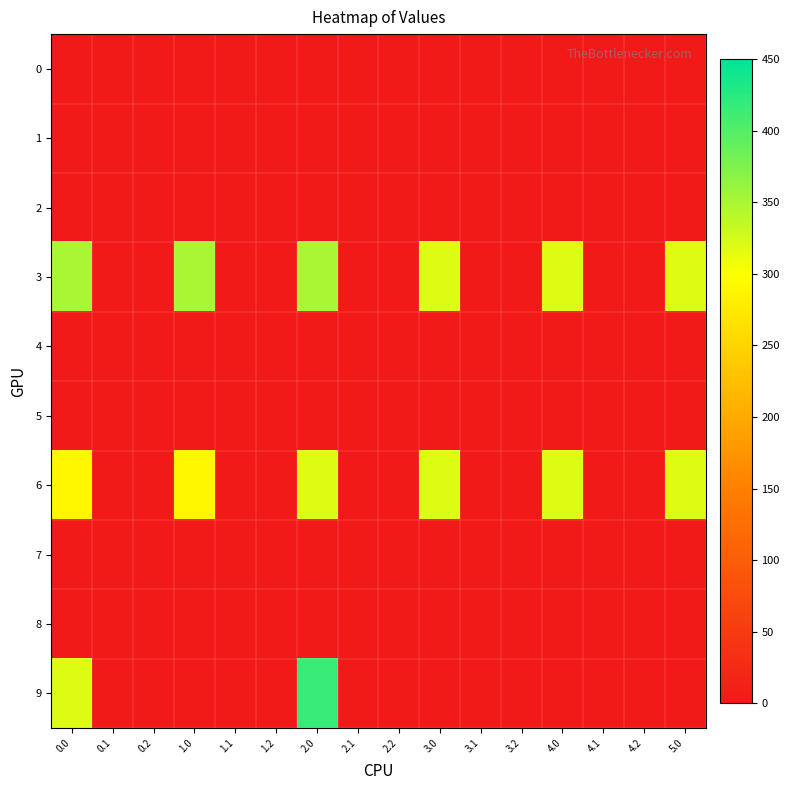

Reading left to right, list all the values displayed in this chart.

0: 0.0=0.0	0.1=0.0	0.2=0.0	1.0=0.0	1.1=0.0	1.2=0.0	2.0=0.0	2.1=0.0	2.2=0.0	3.0=0.0	3.1=0.0	3.2=0.0	4.0=0.0	4.1=0.0	4.2=0.0	5.0=0.0
1: 0.0=0.0	0.1=0.0	0.2=0.0	1.0=0.0	1.1=0.0	1.2=0.0	2.0=0.0	2.1=0.0	2.2=0.0	3.0=0.0	3.1=0.0	3.2=0.0	4.0=0.0	4.1=0.0	4.2=0.0	5.0=0.0
2: 0.0=0.0	0.1=0.0	0.2=0.0	1.0=0.0	1.1=0.0	1.2=0.0	2.0=0.0	2.1=0.0	2.2=0.0	3.0=0.0	3.1=0.0	3.2=0.0	4.0=0.0	4.1=0.0	4.2=0.0	5.0=0.0
3: 0.0=351.0	0.1=0.0	0.2=0.0	1.0=351.0	1.1=0.0	1.2=0.0	2.0=351.0	2.1=0.0	2.2=0.0	3.0=319.6	3.1=0.0	3.2=0.0	4.0=319.6	4.1=0.0	4.2=0.0	5.0=319.6
4: 0.0=0.0	0.1=0.0	0.2=0.0	1.0=0.0	1.1=0.0	1.2=0.0	2.0=0.0	2.1=0.0	2.2=0.0	3.0=0.0	3.1=0.0	3.2=0.0	4.0=0.0	4.1=0.0	4.2=0.0	5.0=0.0
5: 0.0=0.0	0.1=0.0	0.2=0.0	1.0=0.0	1.1=0.0	1.2=0.0	2.0=0.0	2.1=0.0	2.2=0.0	3.0=0.0	3.1=0.0	3.2=0.0	4.0=0.0	4.1=0.0	4.2=0.0	5.0=0.0
6: 0.0=291.6	0.1=0.0	0.2=0.0	1.0=291.6	1.1=0.0	1.2=0.0	2.0=319.6	2.1=0.0	2.2=0.0	3.0=319.6	3.1=0.0	3.2=0.0	4.0=319.6	4.1=0.0	4.2=0.0	5.0=319.6
7: 0.0=0.0	0.1=0.0	0.2=0.0	1.0=0.0	1.1=0.0	1.2=0.0	2.0=0.0	2.1=0.0	2.2=0.0	3.0=0.0	3.1=0.0	3.2=0.0	4.0=0.0	4.1=0.0	4.2=0.0	5.0=0.0
8: 0.0=0.0	0.1=0.0	0.2=0.0	1.0=0.0	1.1=0.0	1.2=0.0	2.0=0.0	2.1=0.0	2.2=0.0	3.0=0.0	3.1=0.0	3.2=0.0	4.0=0.0	4.1=0.0	4.2=0.0	5.0=0.0
9: 0.0=319.6	0.1=0.0	0.2=0.0	1.0=0.0	1.1=0.0	1.2=0.0	2.0=416.1	2.1=0.0	2.2=0.0	3.0=0.0	3.1=0.0	3.2=0.0	4.0=0.0	4.1=0.0	4.2=0.0	5.0=0.0